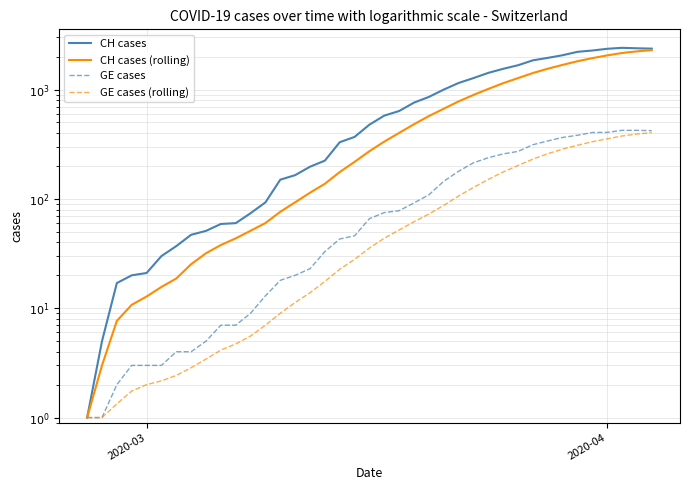

True or false: GE cases (rolling) has more than 2 points higher than both neighbors.

False